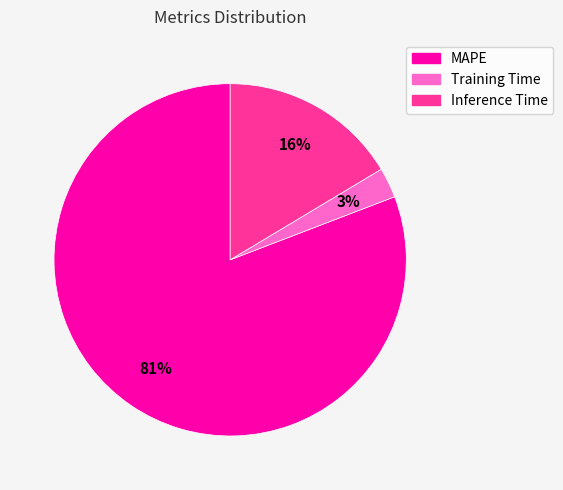

Does Training Time account for over 50% of the chart?

No